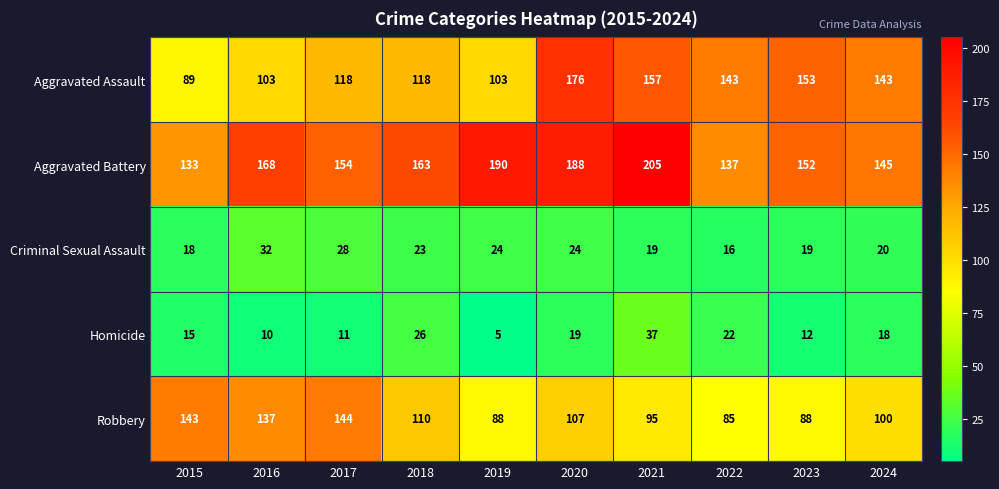

Read the Aggravated Battery value at 2016.

168